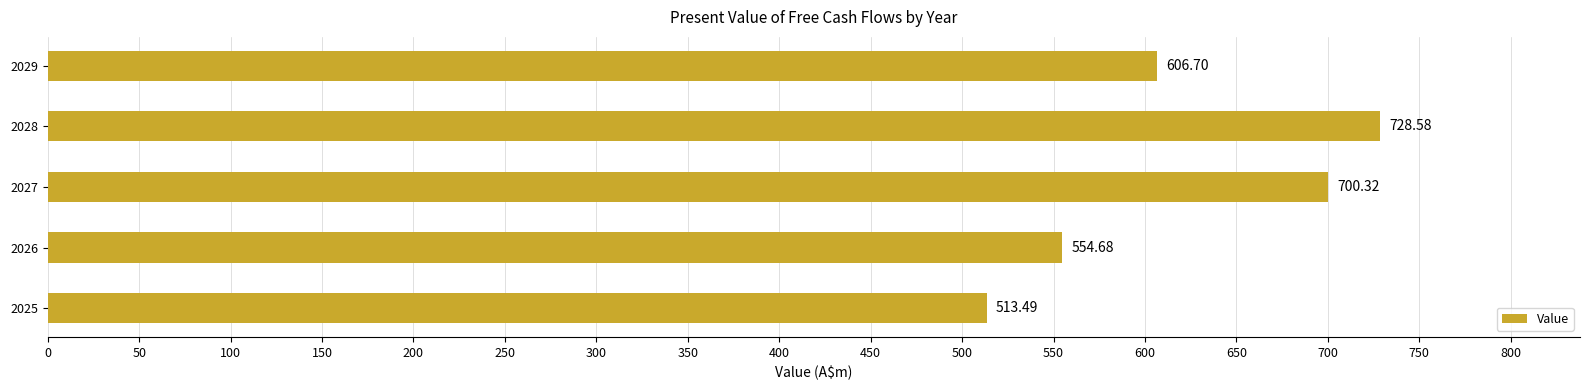

List the labels in order of value, smallest first.

2025, 2026, 2029, 2027, 2028